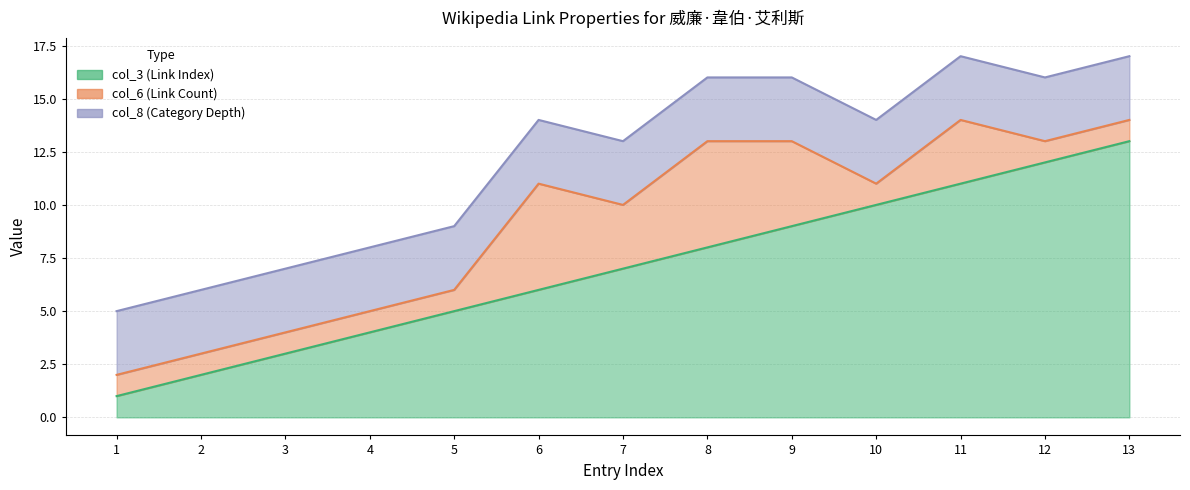

Which series changed the most between 3 and 13?

col_3